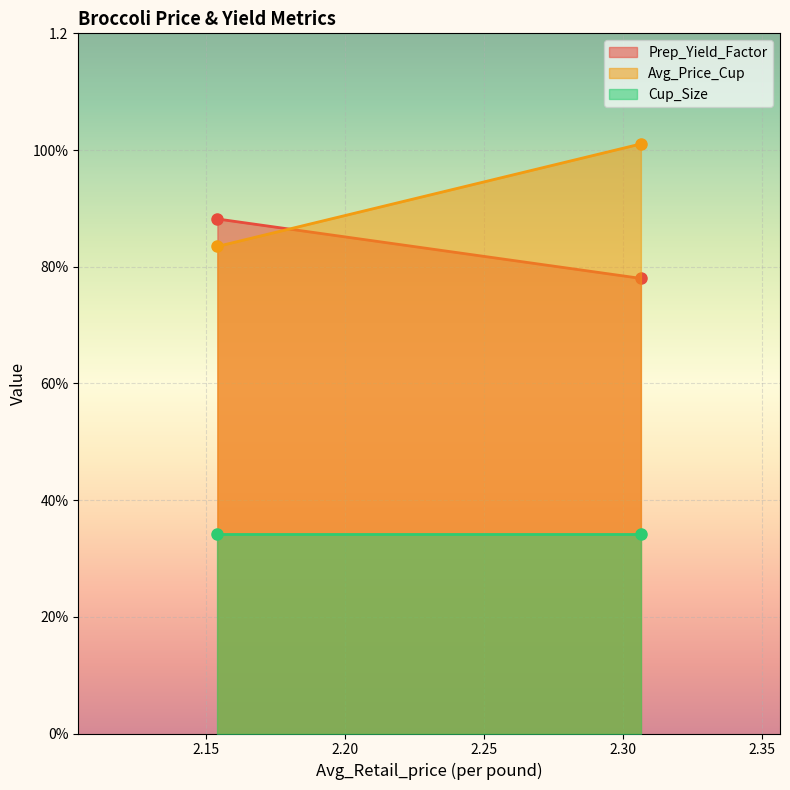

Rank the series by their average value, from highest to lowest.

Avg_Price_Cup, Prep_Yield_Factor, Cup_Size